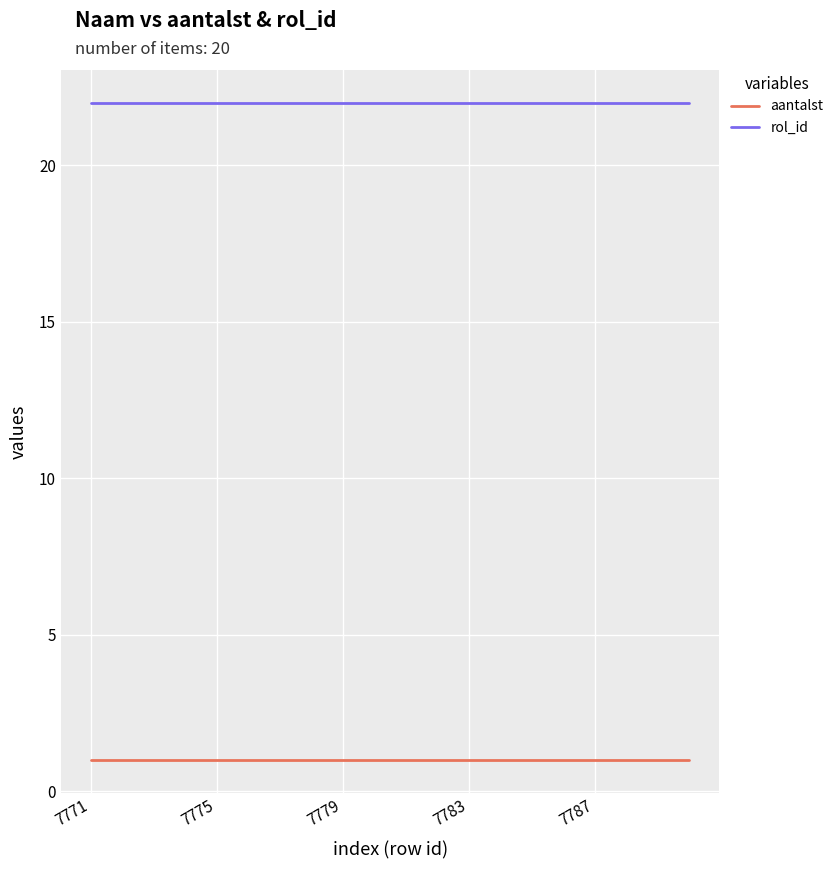

Which series has the largest total across all categories?

rol_id